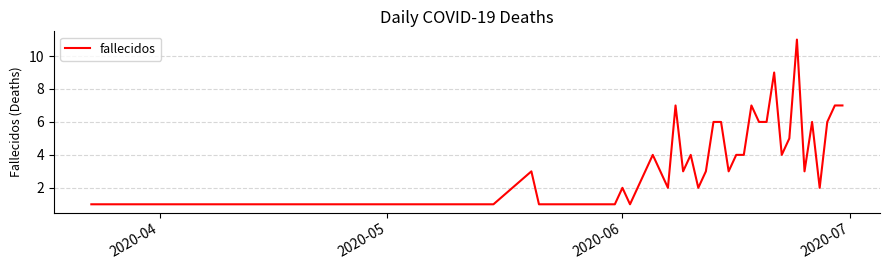

What is the difference between the maximum and minimum values?

10